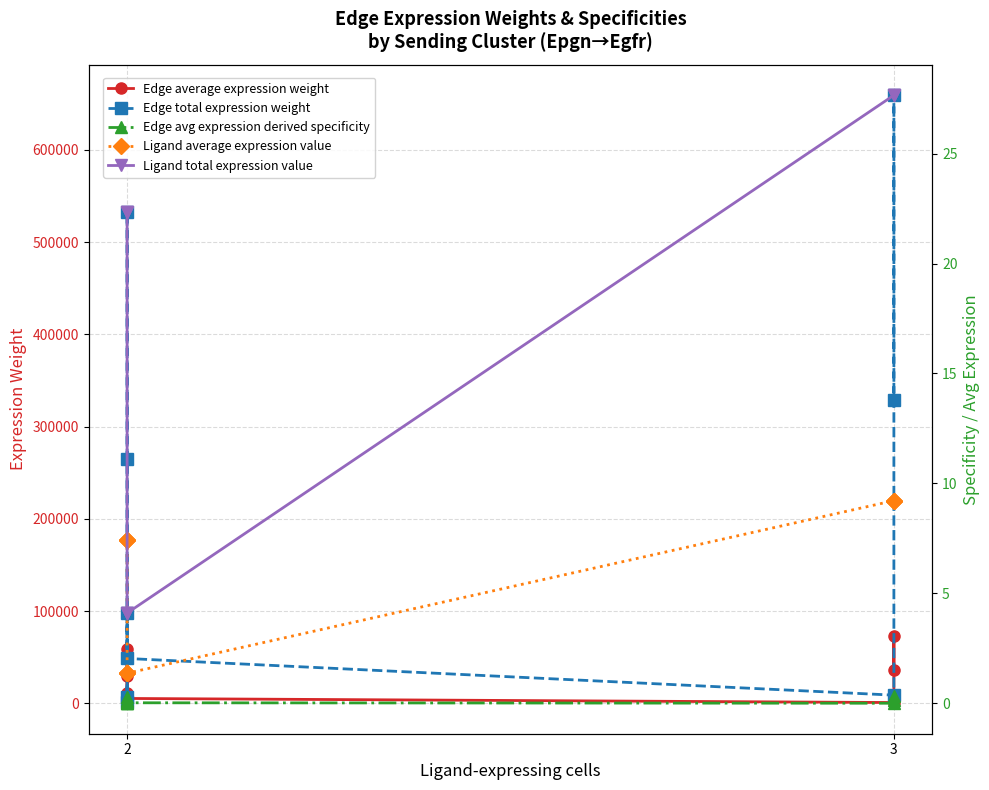

The value of Edge average expression weight at 2 is 807.3. True or false?

True